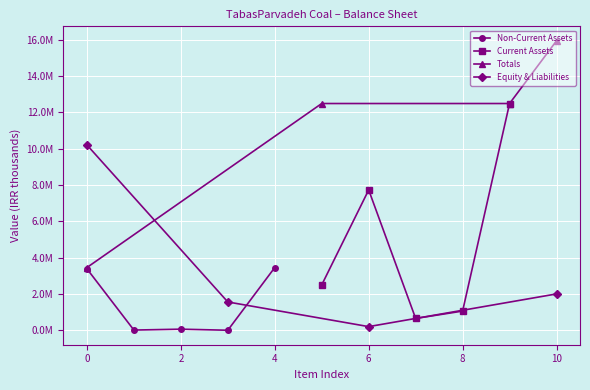

True or false: total_equity has a value of 10199573 at tangible_fixed-assets.

True